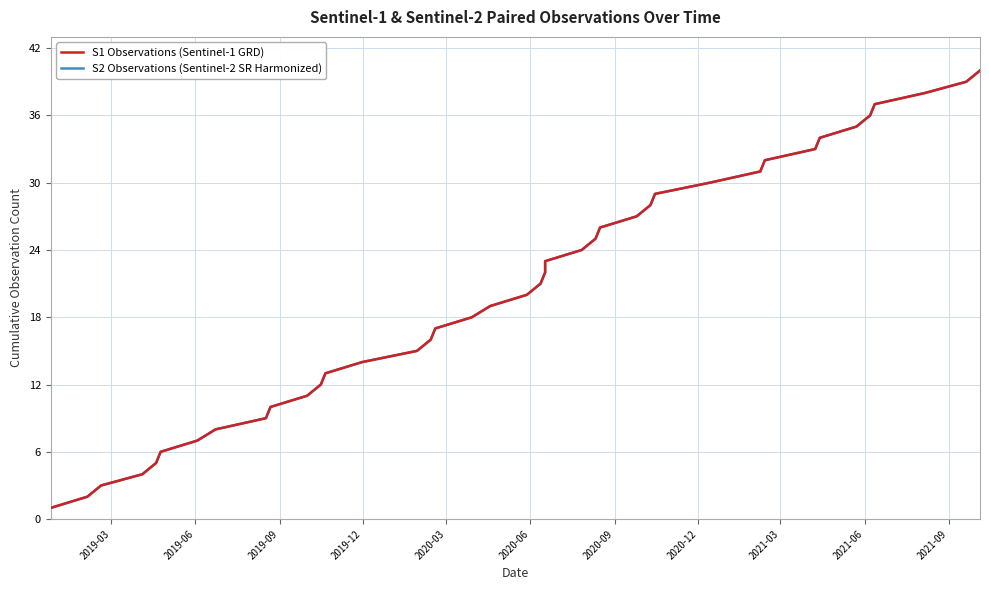

True or false: S2 Observations (Sentinel-2 SR Harmonized) and S1 Observations (Sentinel-1 GRD) intersect in this chart.

False